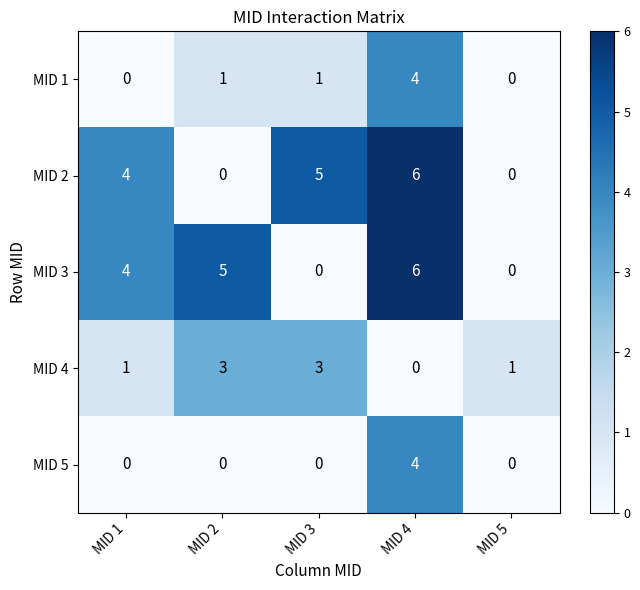

What is the sum of the MID 3 values at MID 5 and MID 1?

4